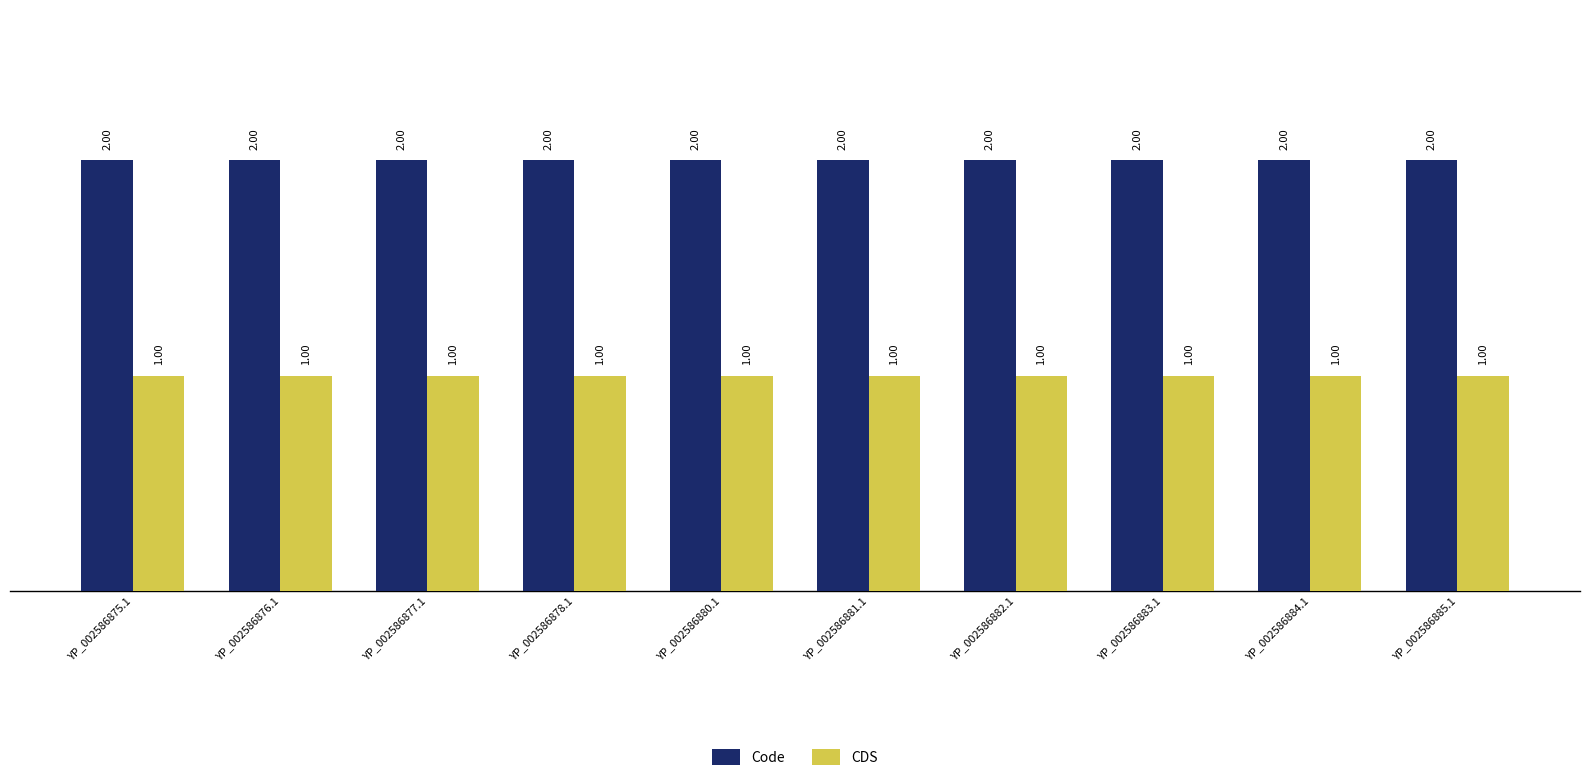

Rank the series by their average value, from highest to lowest.

Code, CDS